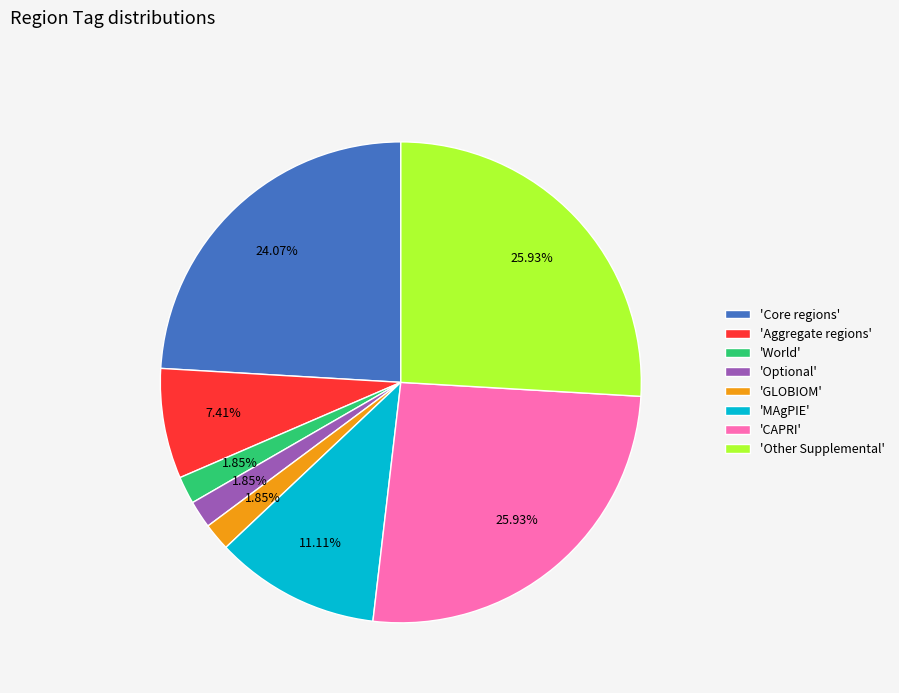

Do 'GLOBIOM' and 'Core regions' together represent more than half of the pie?

No